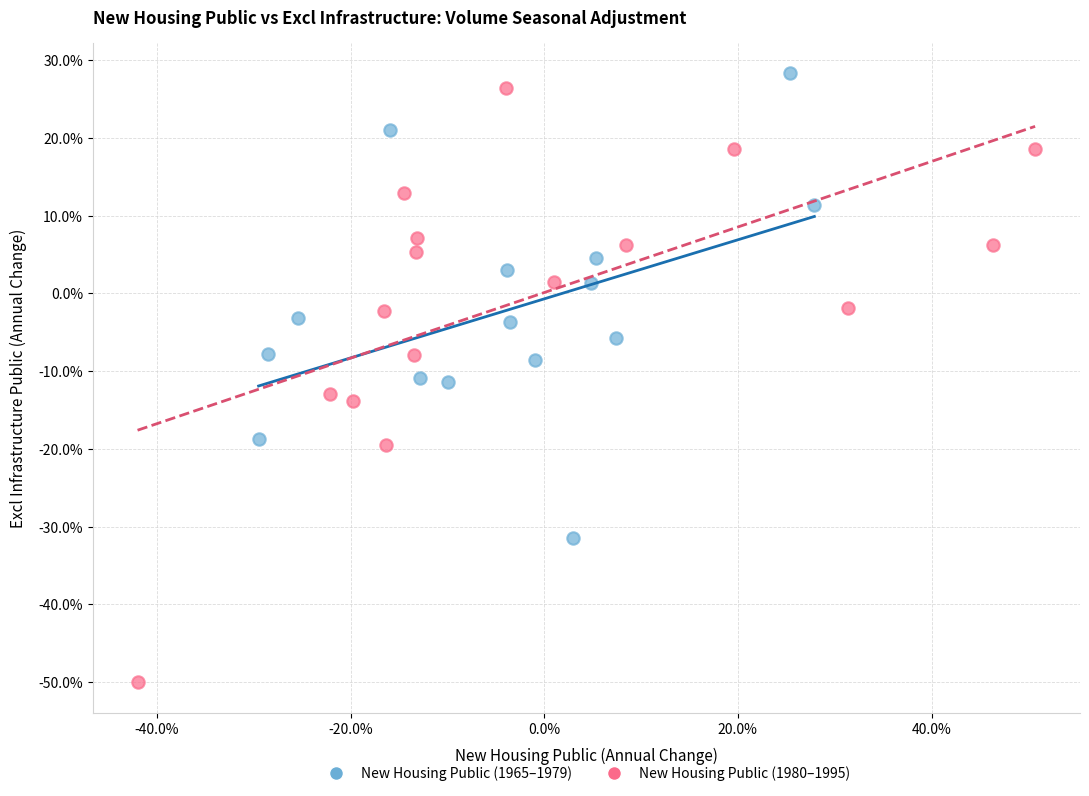

Which series has the largest Y range (max minus min)?

New Housing Public (1980–1995)